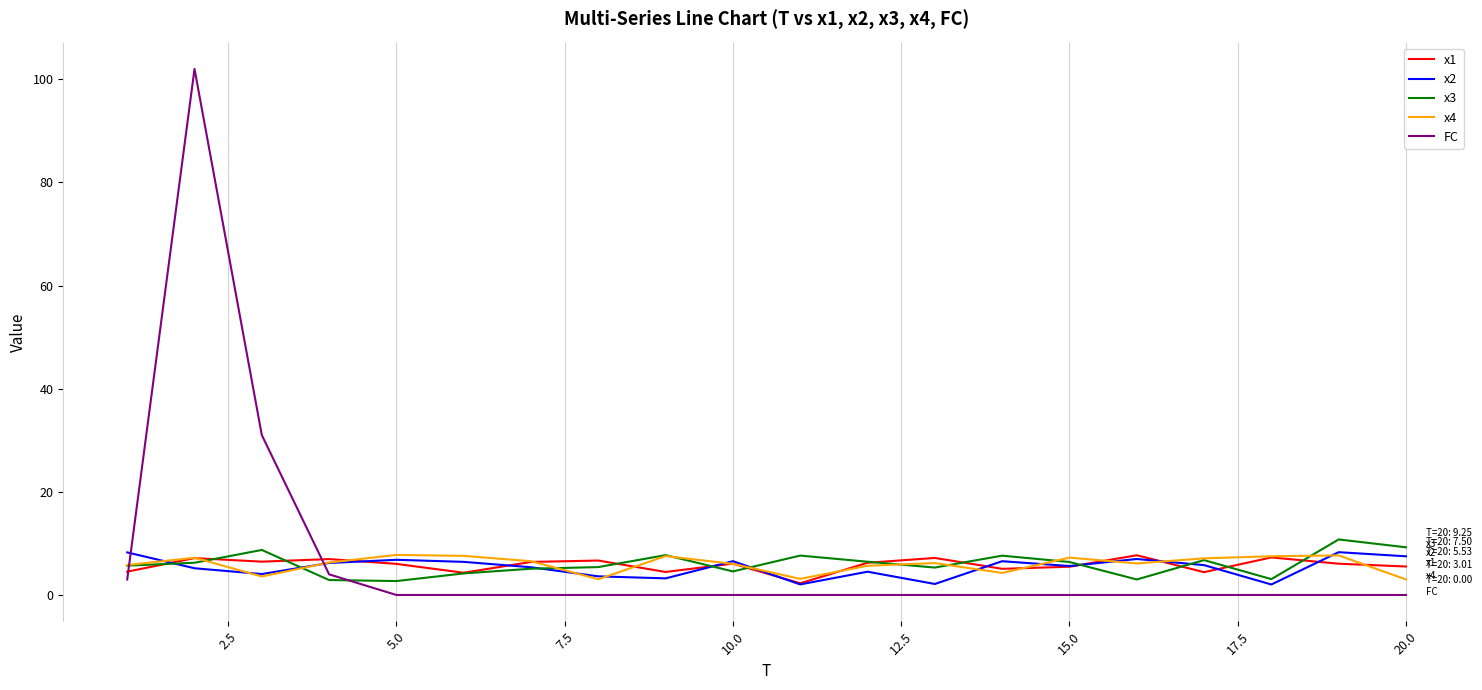

What is the maximum value for x2?

8.3